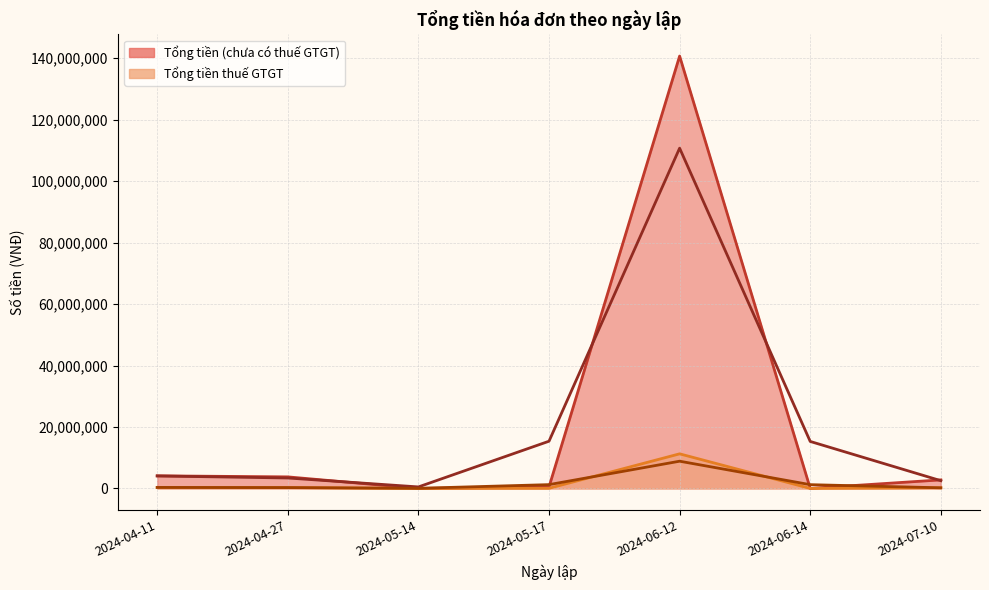

What are all the series names shown in the legend?

Tổng tiền thuế GTGT, Tổng tiền (chưa có thuế GTGT)